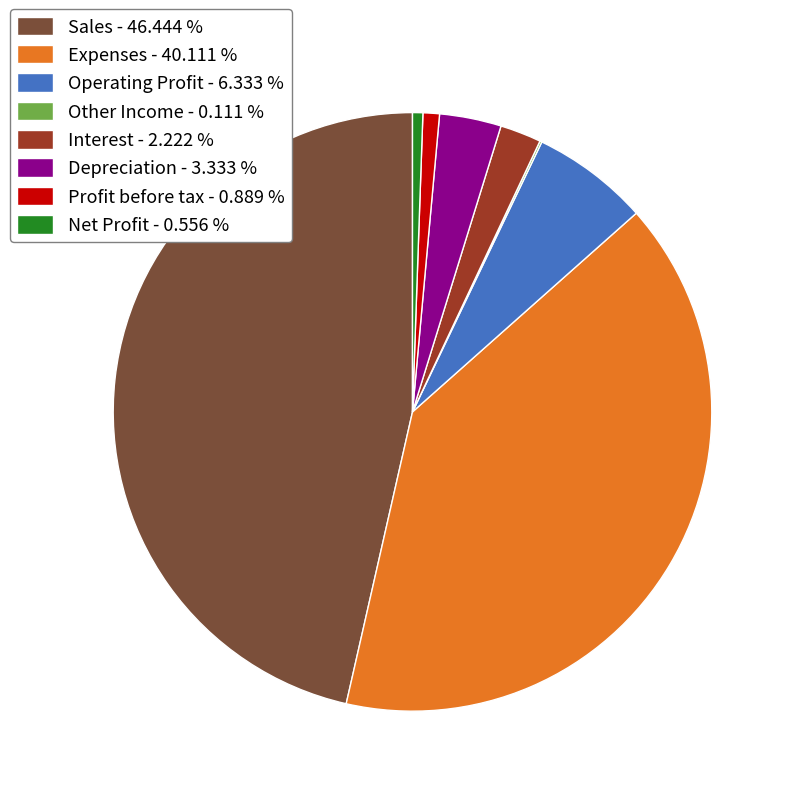

Do Depreciation and Net Profit together represent more than half of the pie?

No